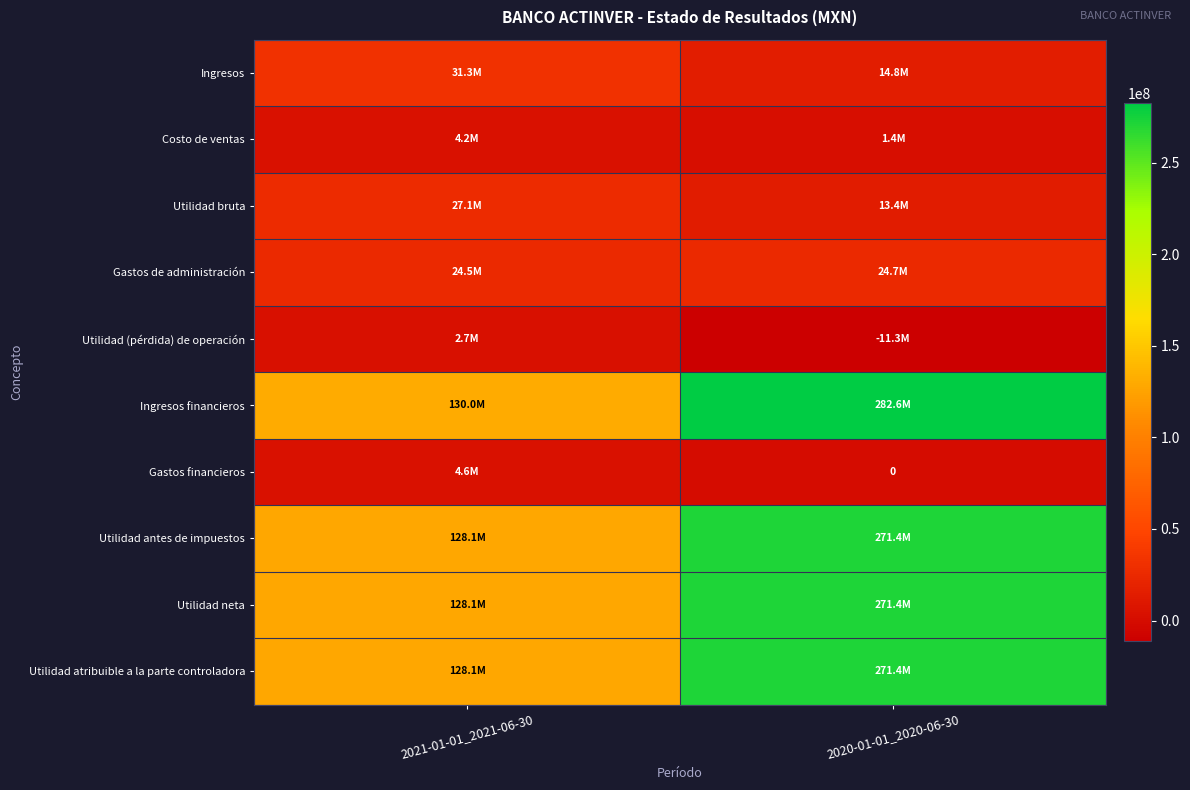

At which category is the sum across all series the highest?

2020-01-01_2020-06-30